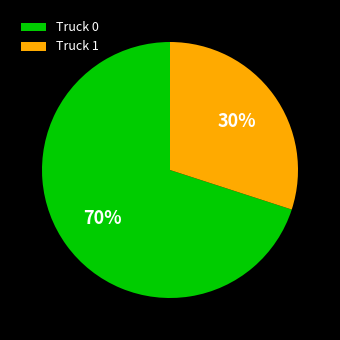

Do Truck 0 and Truck 1 together represent more than half of the pie?

Yes